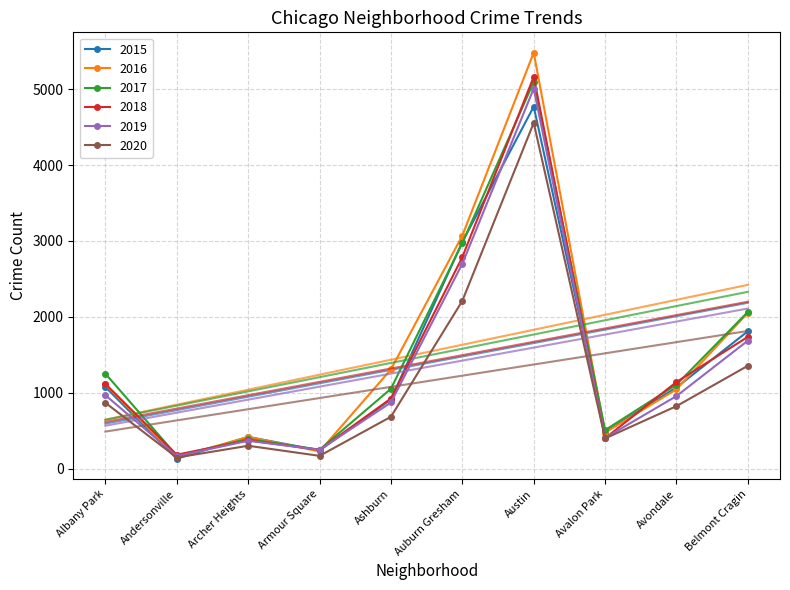

How many intersections are there between 2016 and 2017?

4